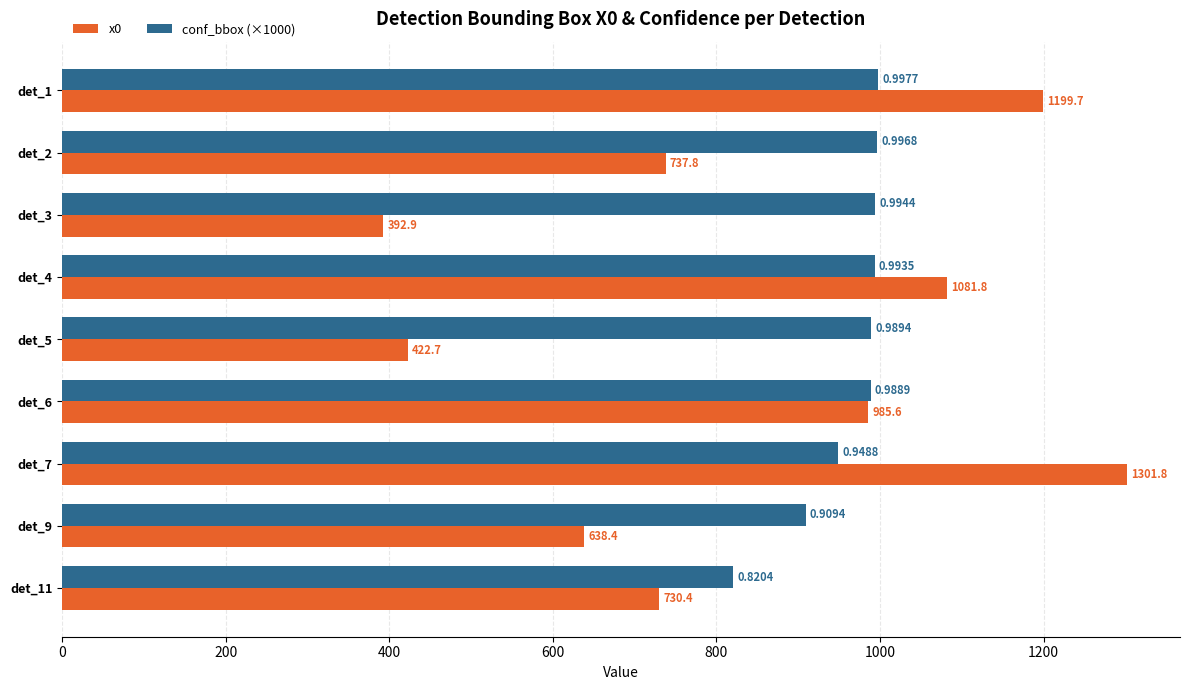

Count the number of data series in this chart.

2